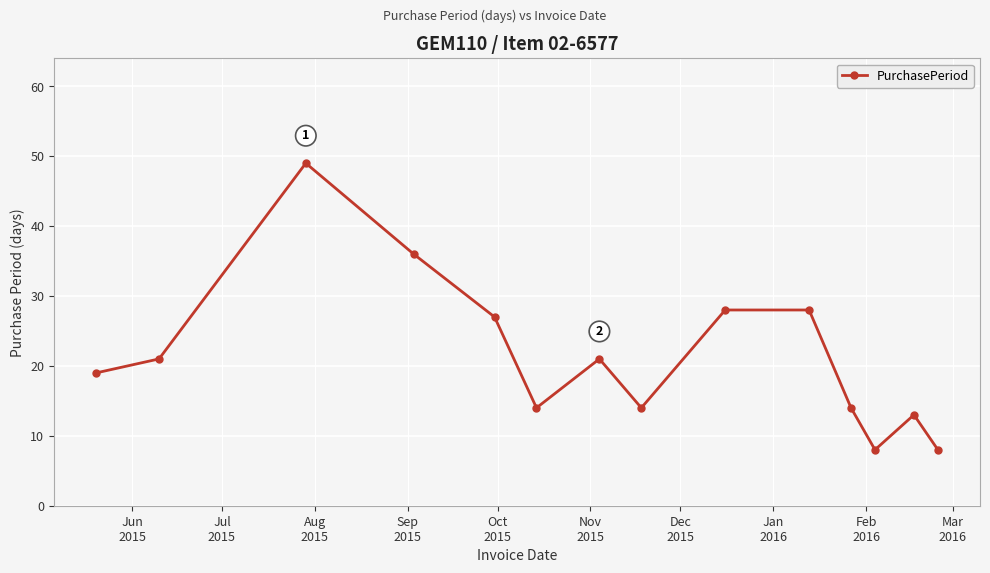

How many interior local valleys (lower than both neighbors) does the data have?

3